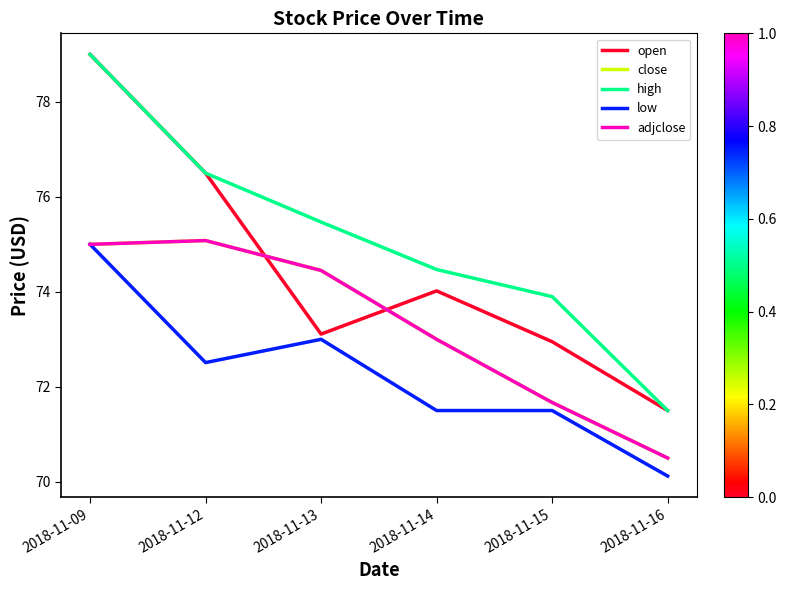

Does the chart have visible grid lines?

No